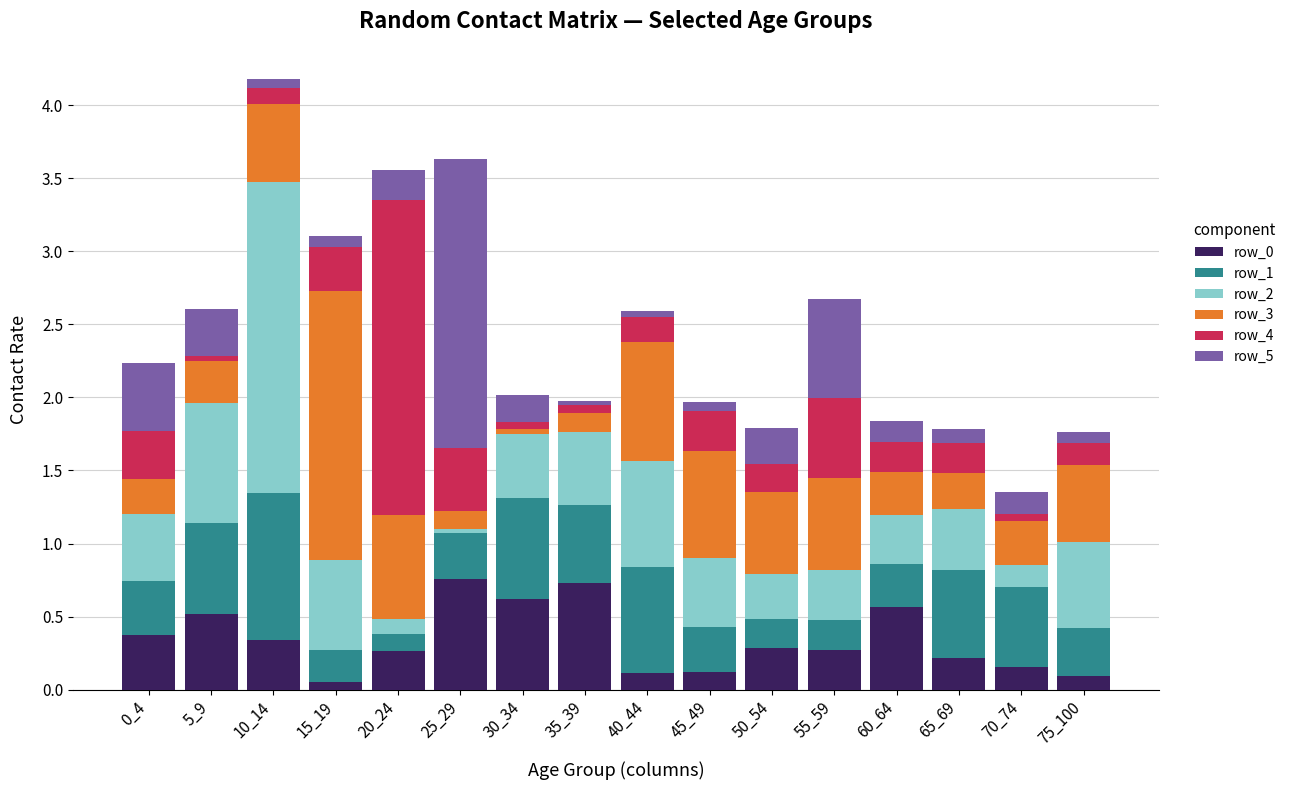

At which category is the sum across all series the highest?

10_14